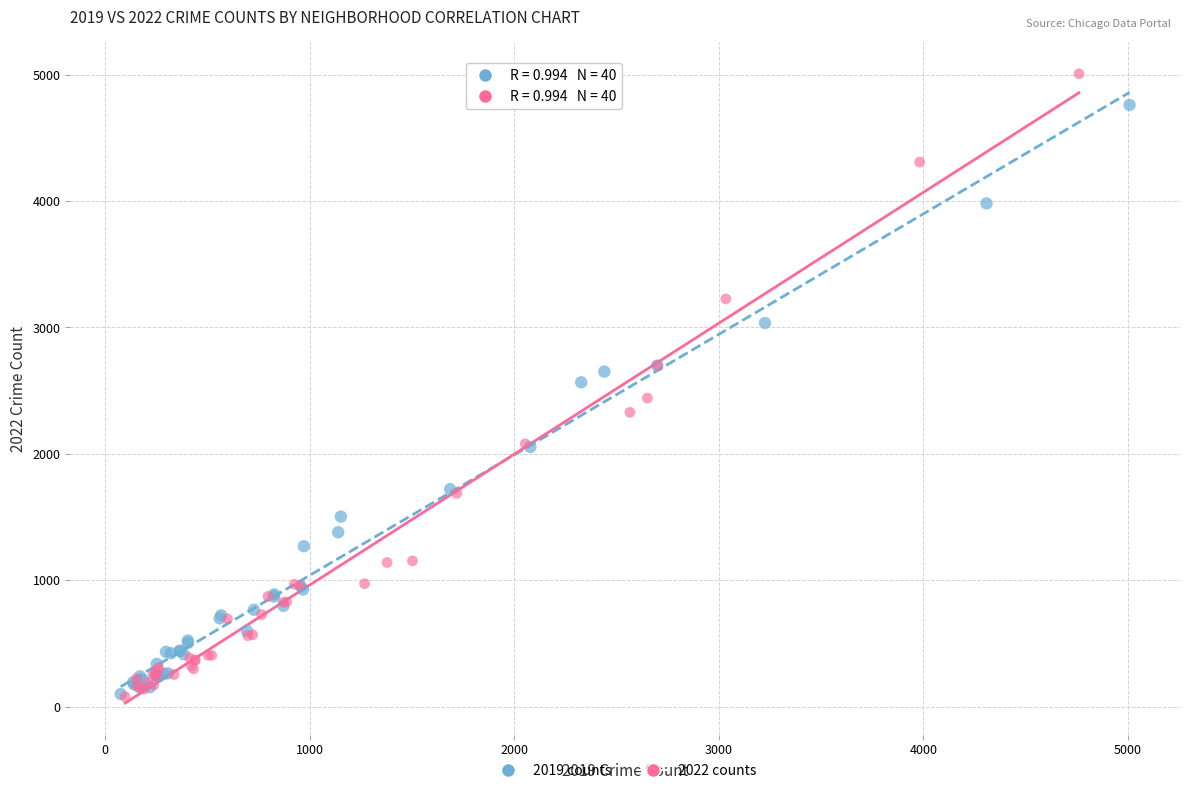

Which series reaches the maximum Y coordinate?

2022 counts